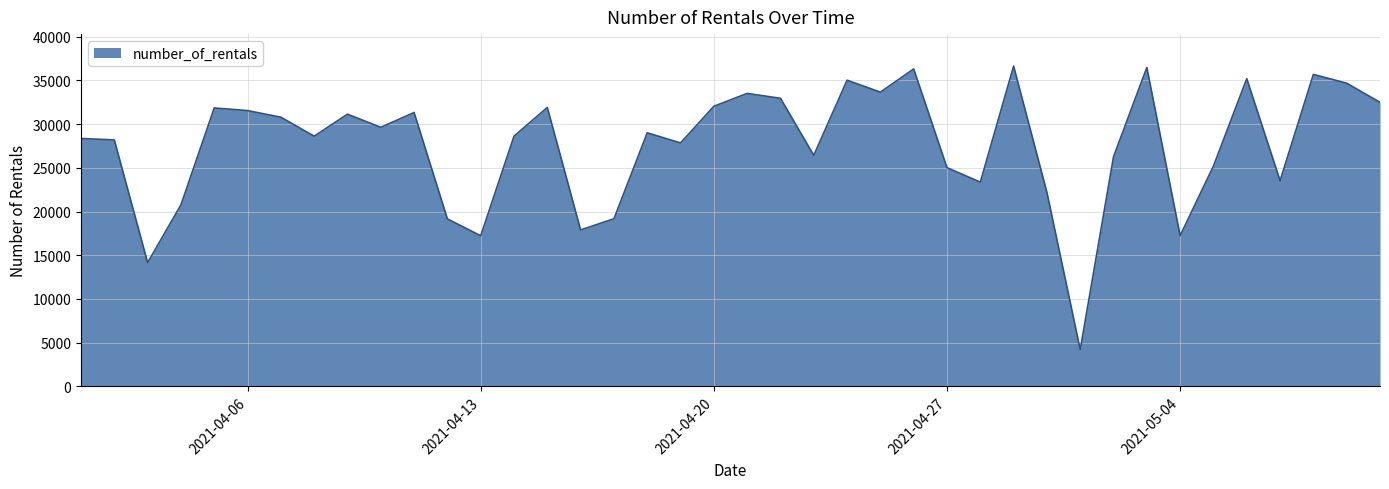

What is the difference between the maximum and minimum values?

32421.0